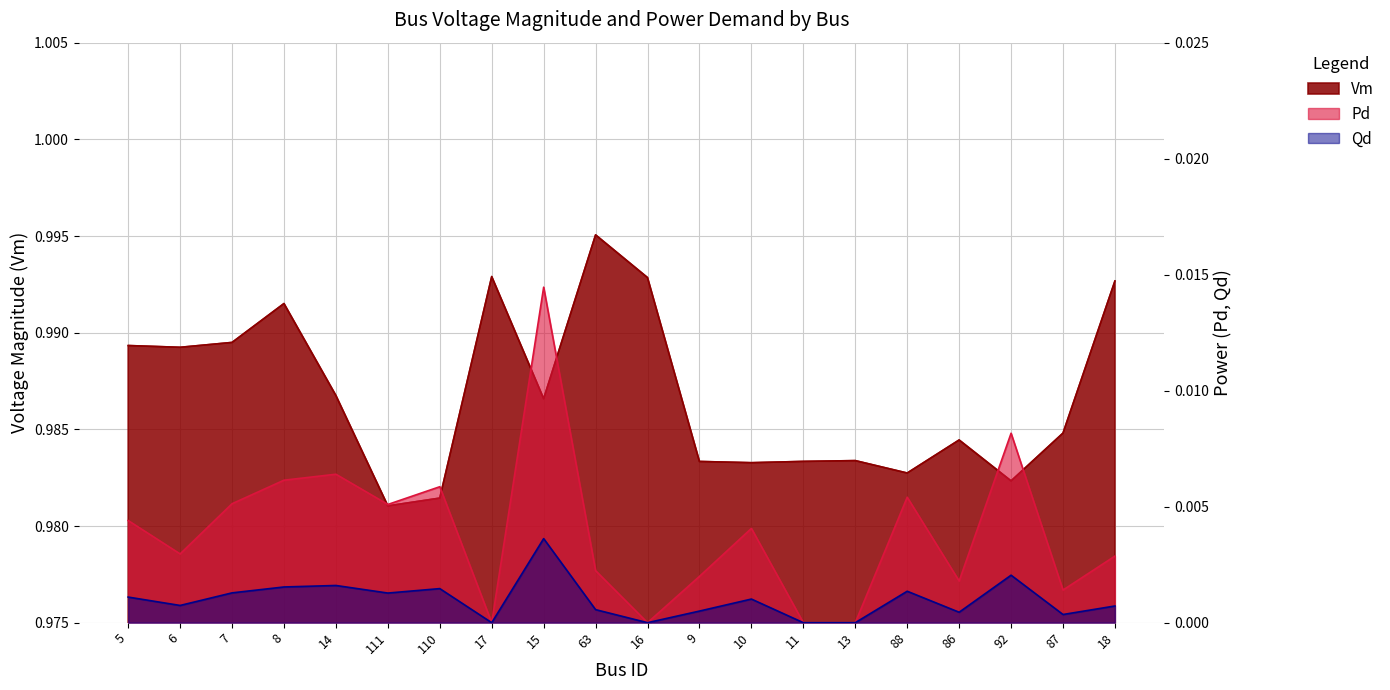

At which category is the sum across all series the highest?

15